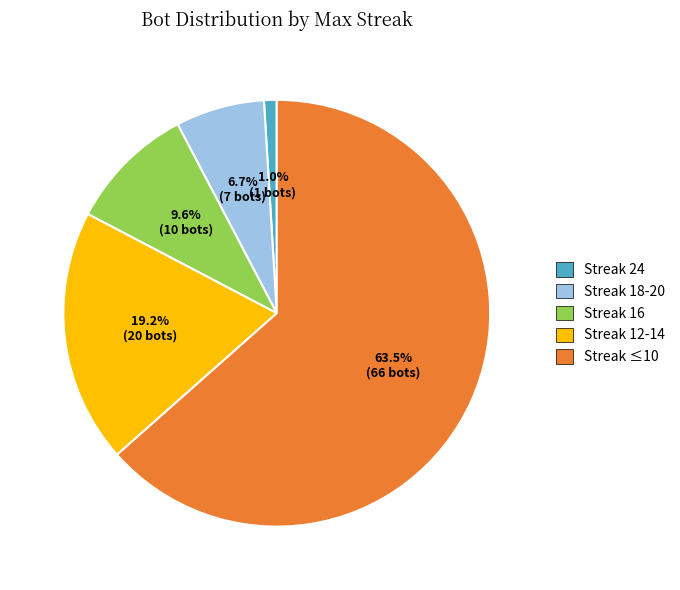

How many segments does this pie chart have?

5